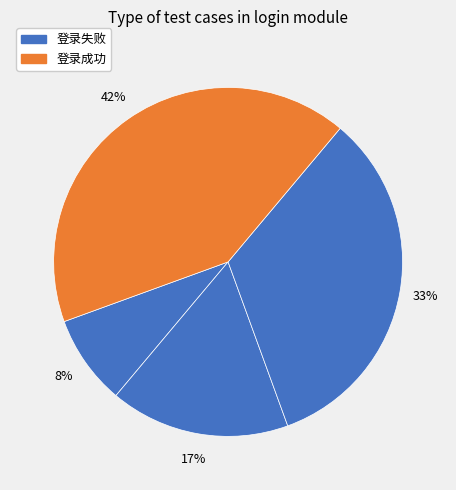

Is there any slice that represents more than half of the pie?

No